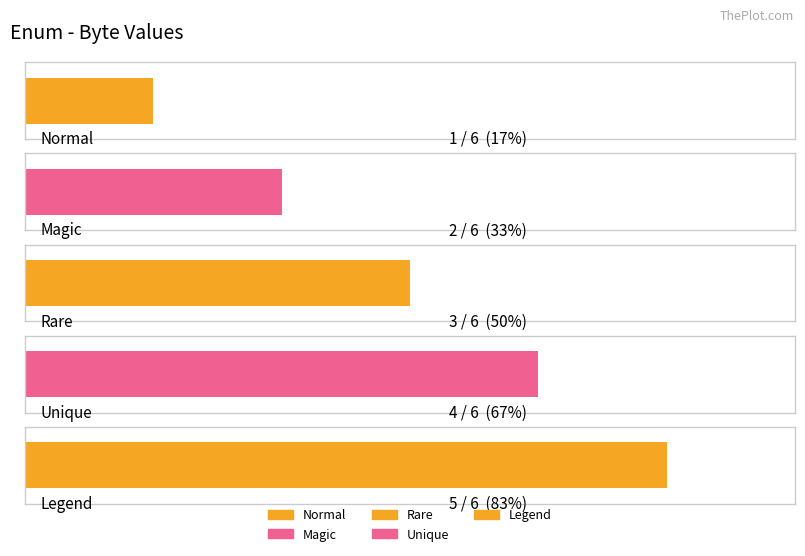

What is the label of the 4th bar from the left?

Unique